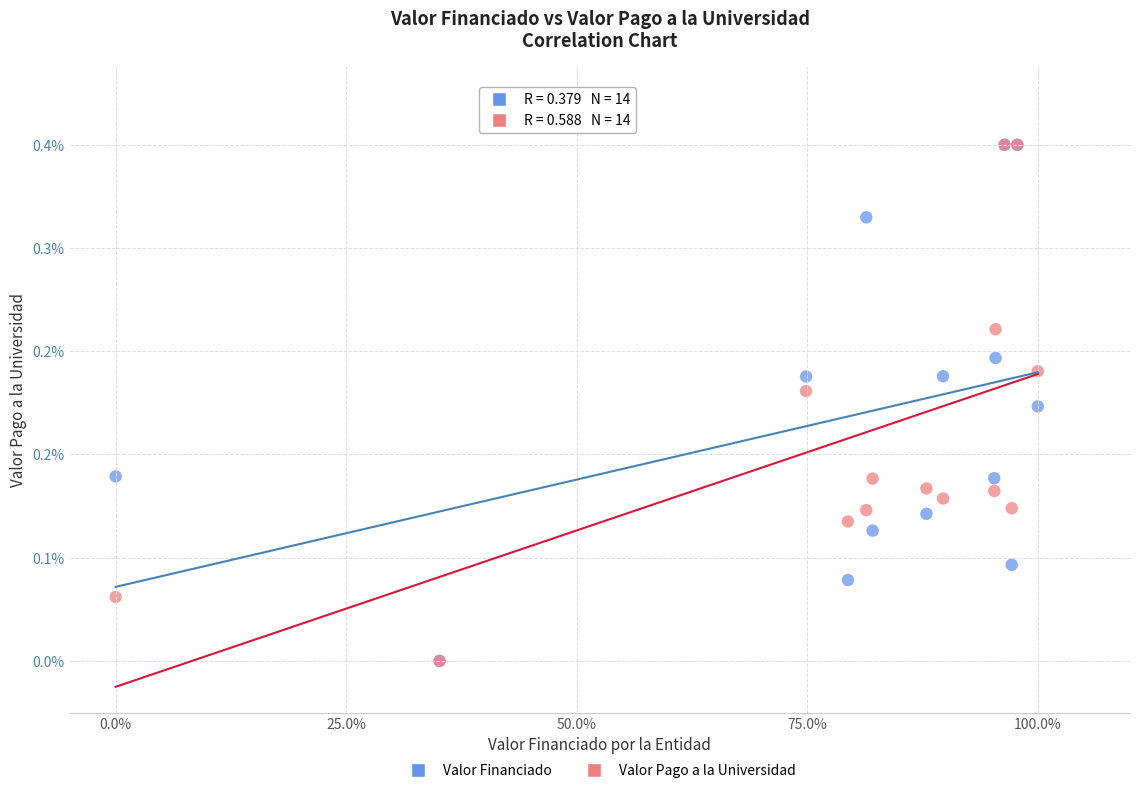

What are all the series names shown in the legend?

Valor Financiado, Valor Pago a la Universidad